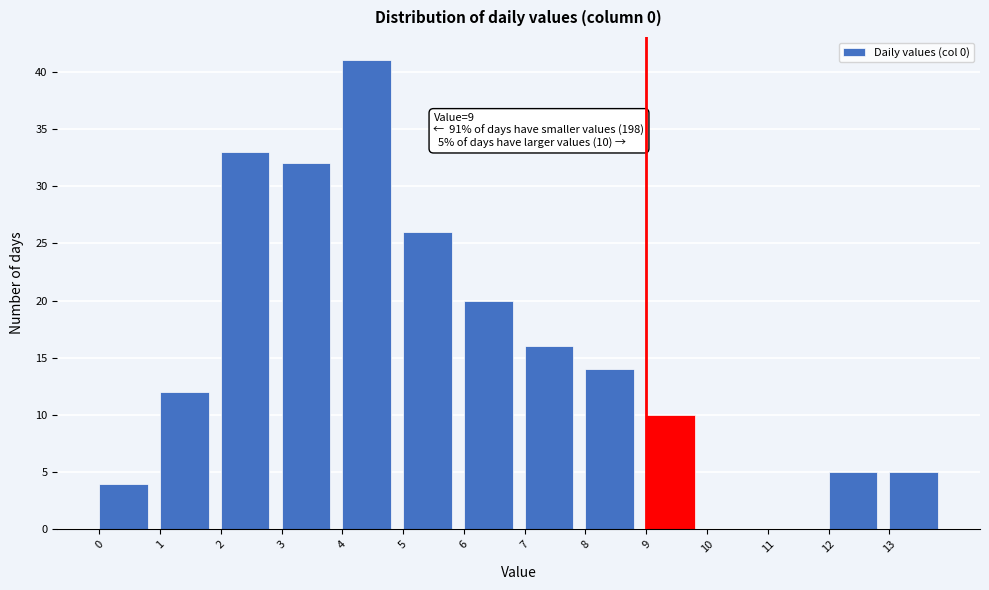

Over which range of the x-axis is the bar tallest?

4 to 5